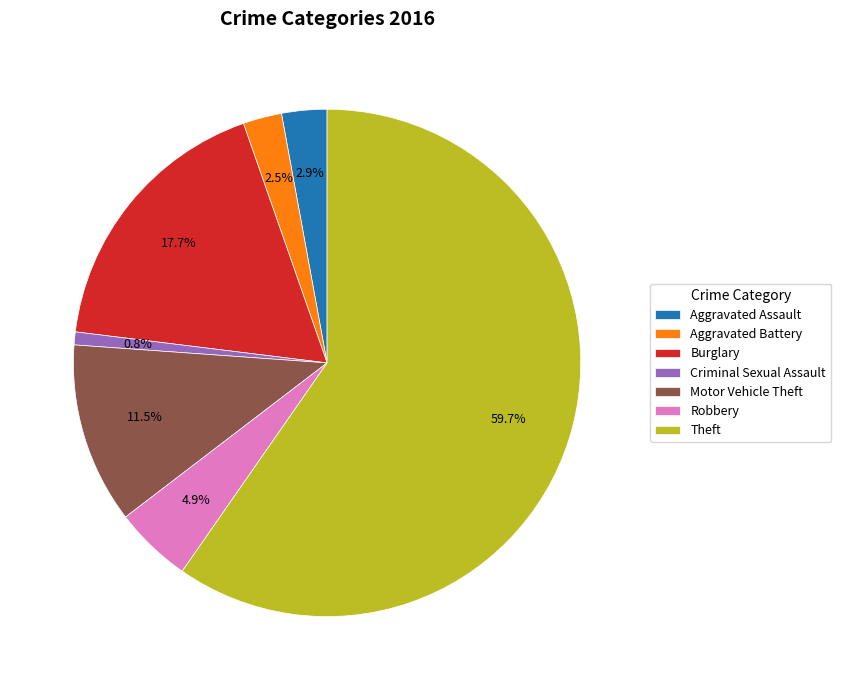

Is the sum of Aggravated Battery and Criminal Sexual Assault greater than half?

No